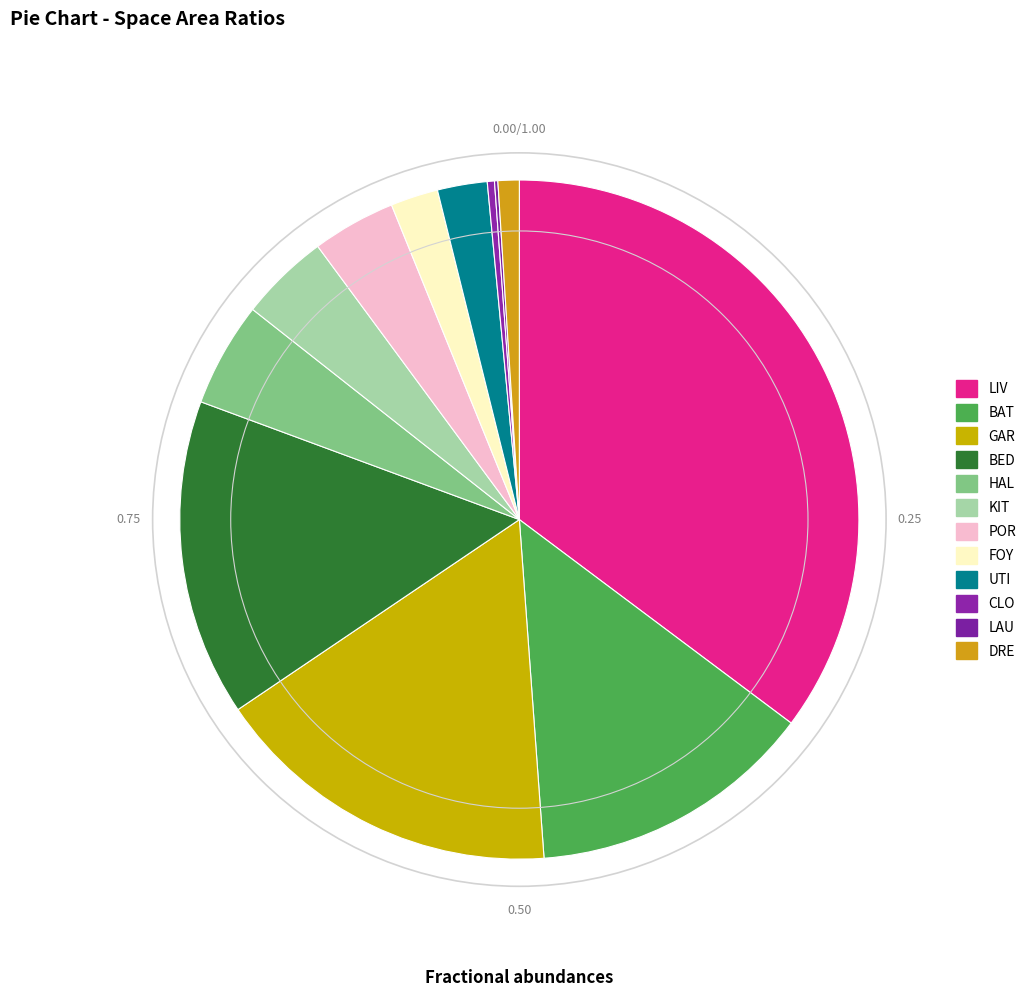

Rank the categories by value from lowest to highest.

LAU, CLO, DRE, FOY, UTI, POR, KIT, HAL, BAT, BED, GAR, LIV